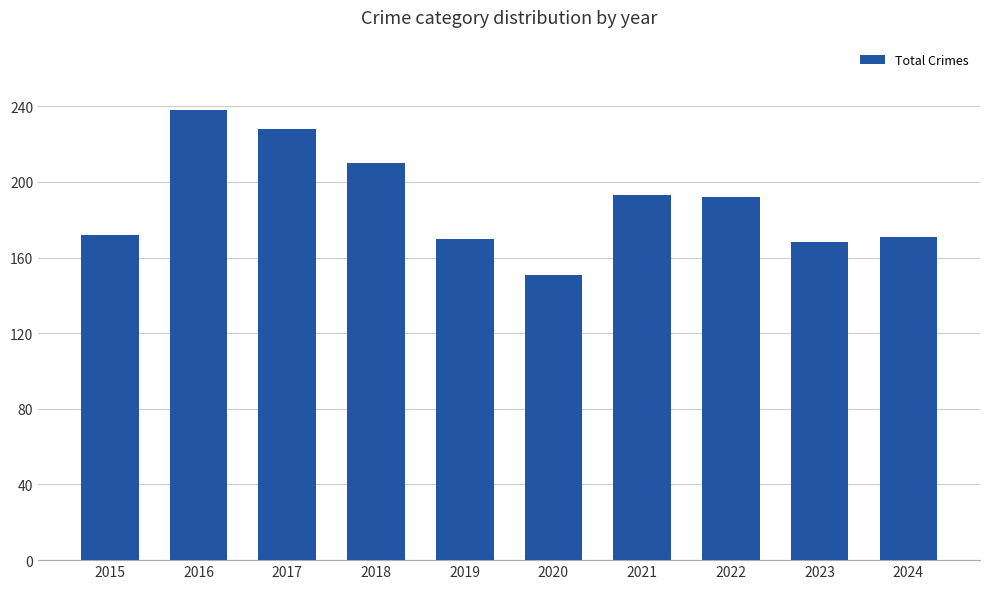

What is the sum of all values?

1893